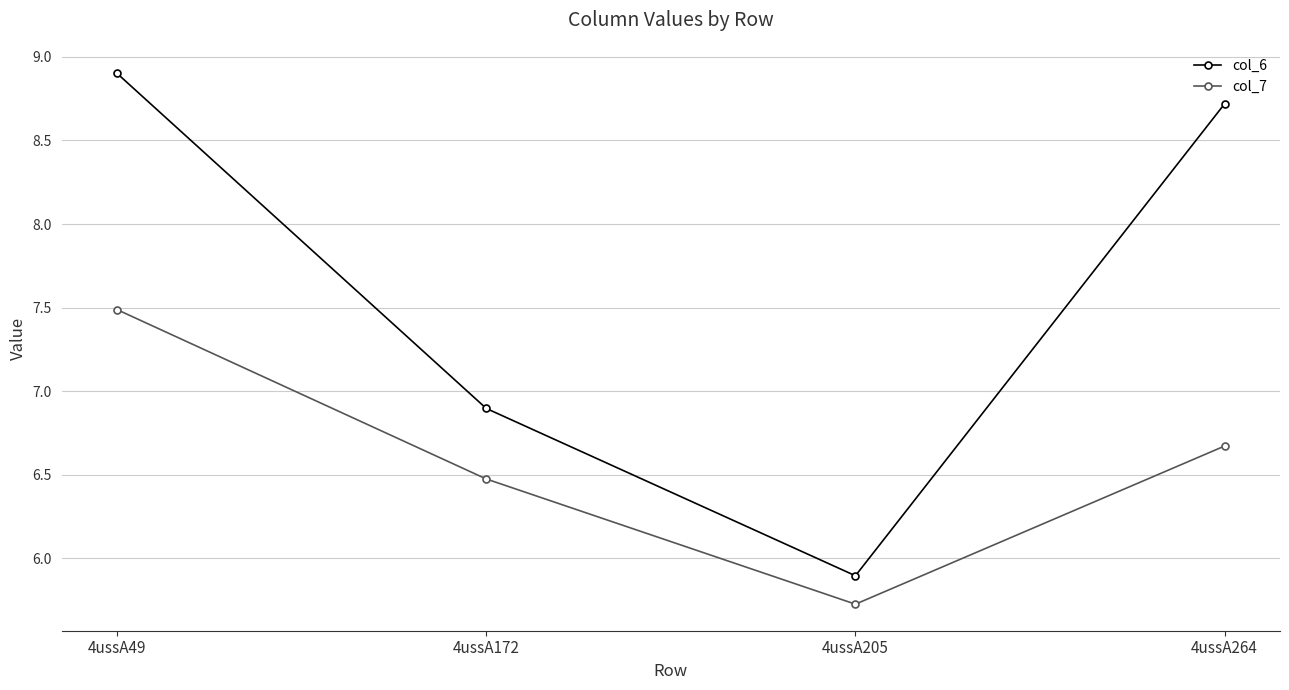

True or false: col_7 and col_6 intersect in this chart.

False